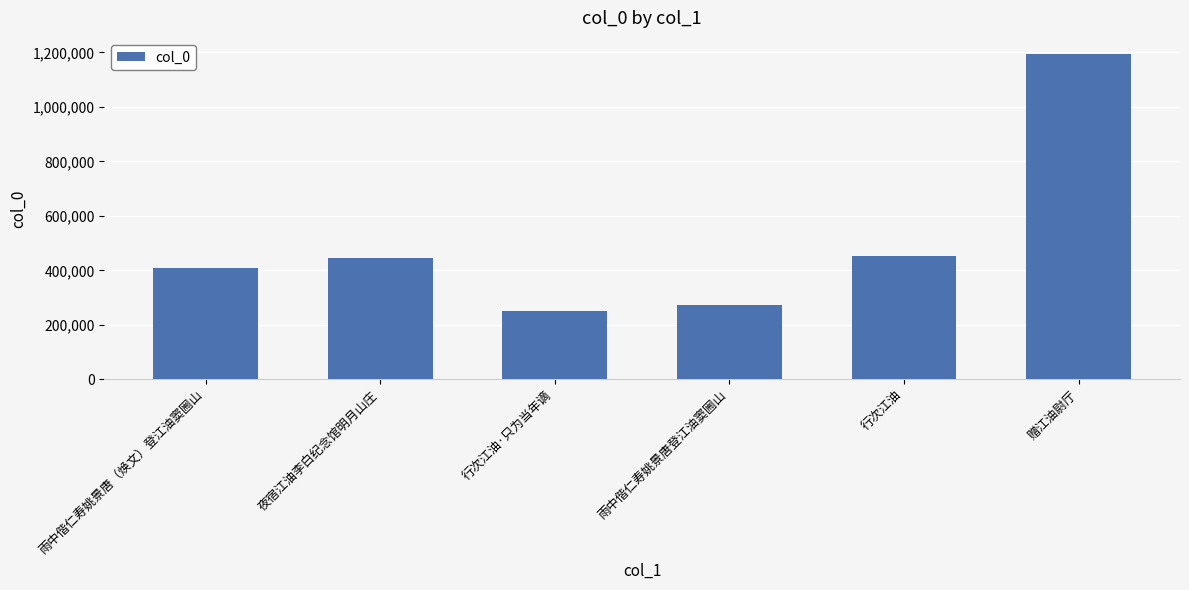

Reading right to left, transcribe all the data shown in this chart.

1193359	452141	273400	250210	444023	408657